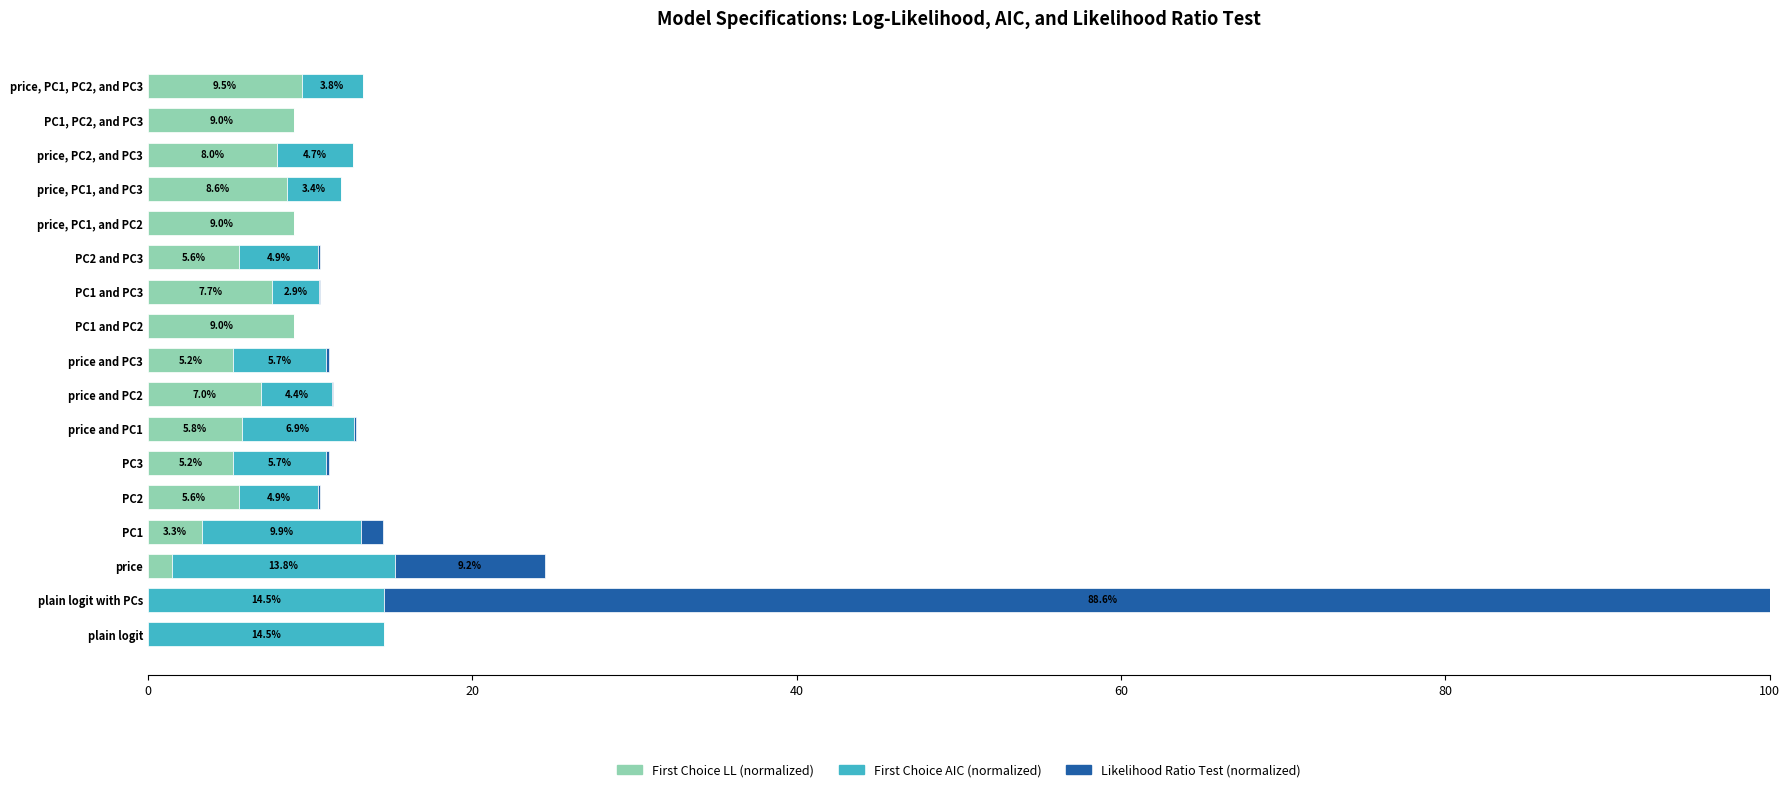

What is the sum of all First Choice AIC (normalized) values?

100.0